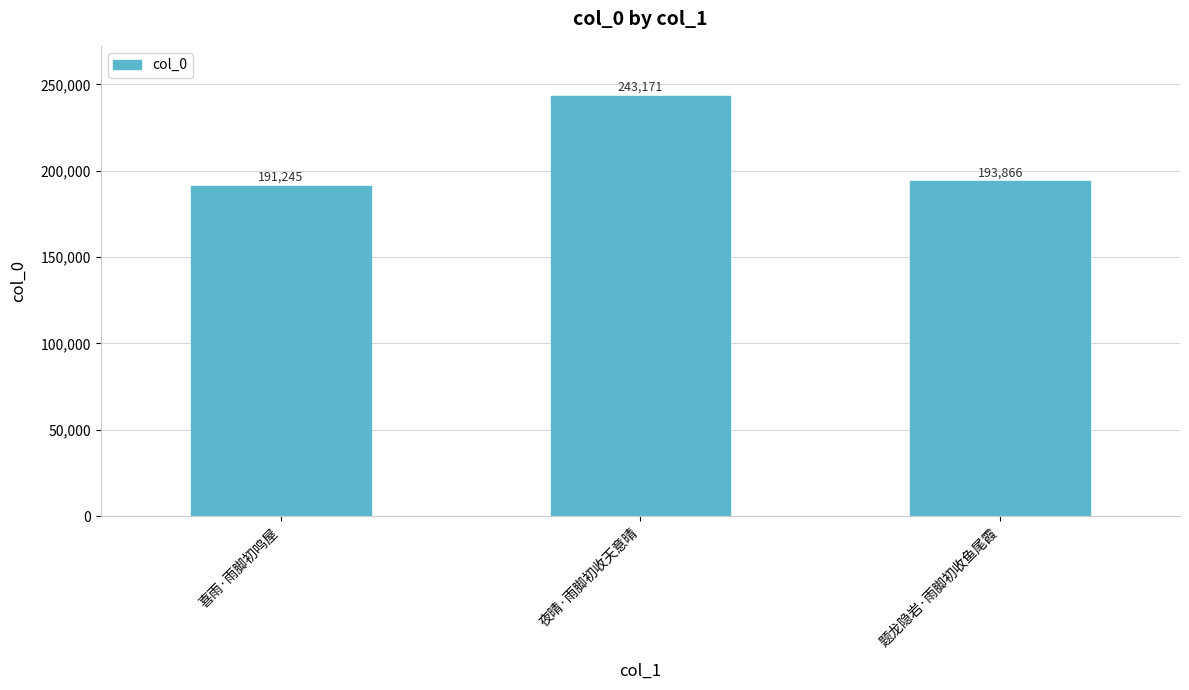

Which has a higher value, 夜晴·雨脚初收天意晴 or 题龙隐岩·雨脚初收鱼尾霞?

夜晴·雨脚初收天意晴